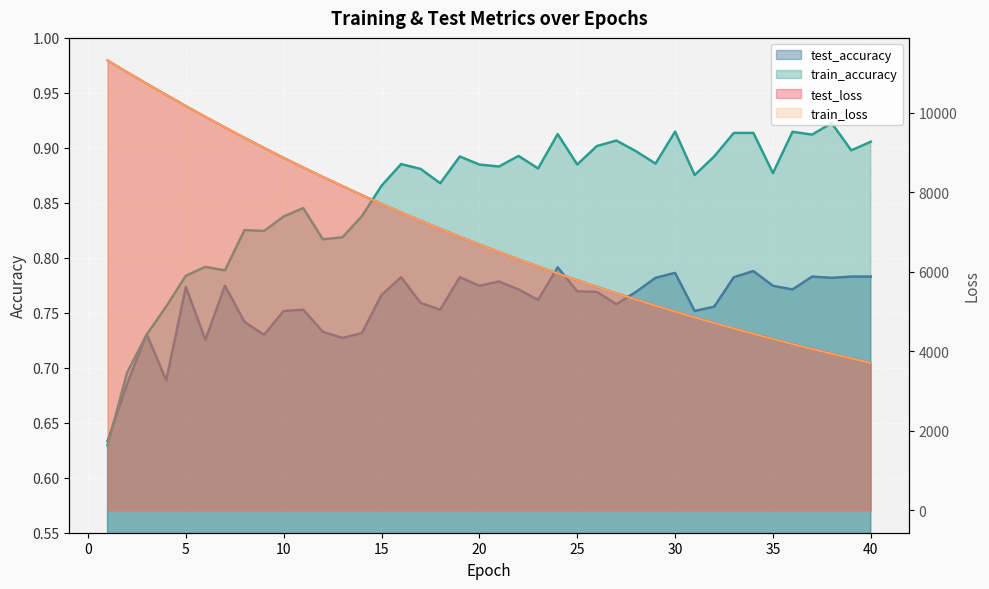

What is the difference between the second highest and second lowest values in the train_accuracy series?

0.2